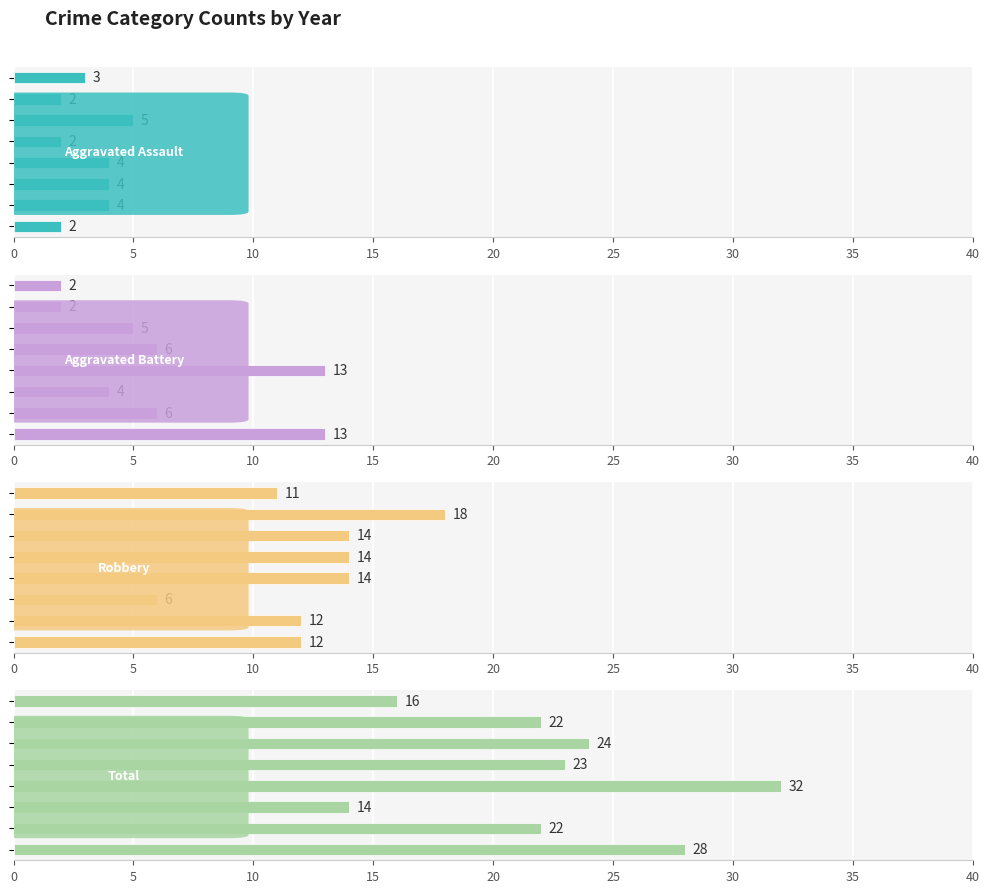

Reading left to right, list all the values displayed in this chart.

Aggravated Assault: 3	2	5	2	4	4	4	2
Aggravated Battery: 2	2	5	6	13	4	6	13
Robbery: 11	18	14	14	14	6	12	12
Total: 16	22	24	23	32	14	22	28